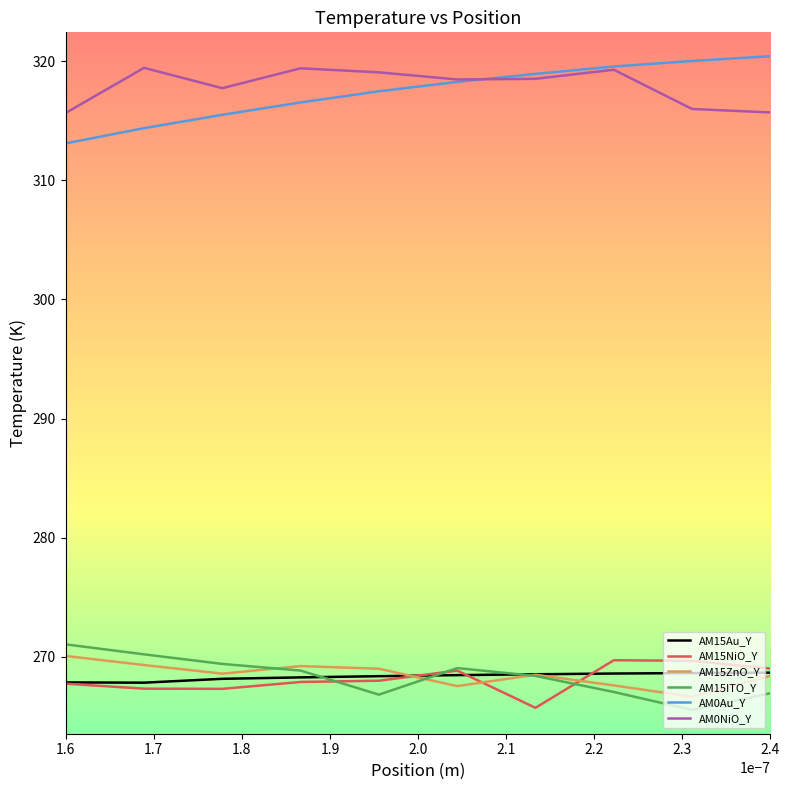

What is the lowest value of the AM0NiO_Y series?

315.7